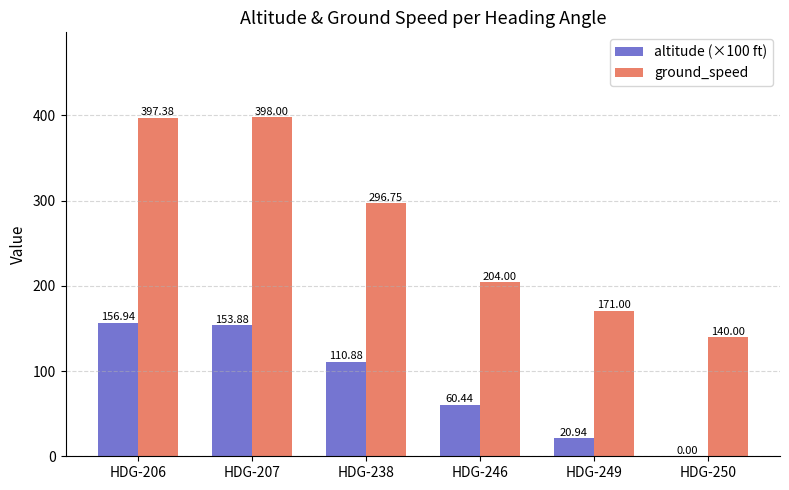

Reading left to right, extract all data points from this chart.

altitude (×100 ft): HDG-206=156.9	HDG-207=153.9	HDG-238=110.9	HDG-246=60.4	HDG-249=20.9	HDG-250=0.0
ground_speed: HDG-206=397.4	HDG-207=398.0	HDG-238=296.8	HDG-246=204.0	HDG-249=171.0	HDG-250=140.0